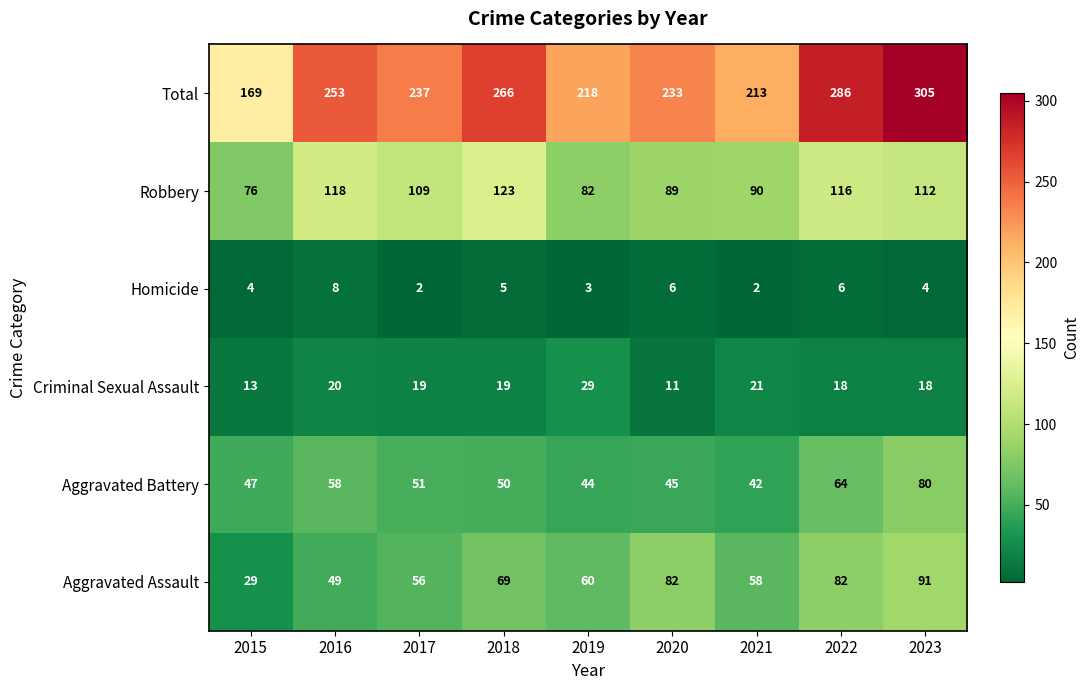

Where does the Total series first go above 237?

2016